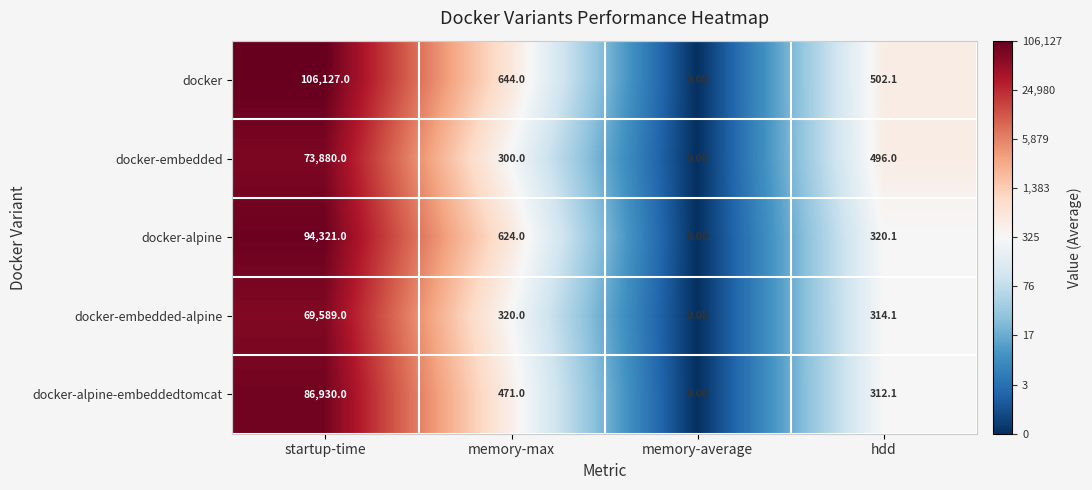

Which series has the widest spread of values?

docker